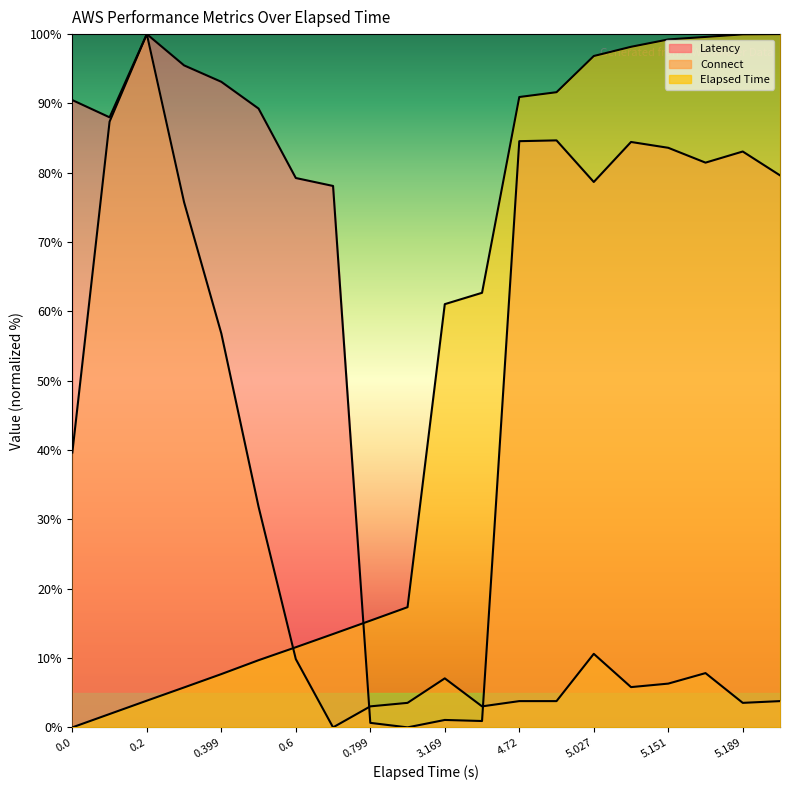

How many data points in Latency are above 83?

11